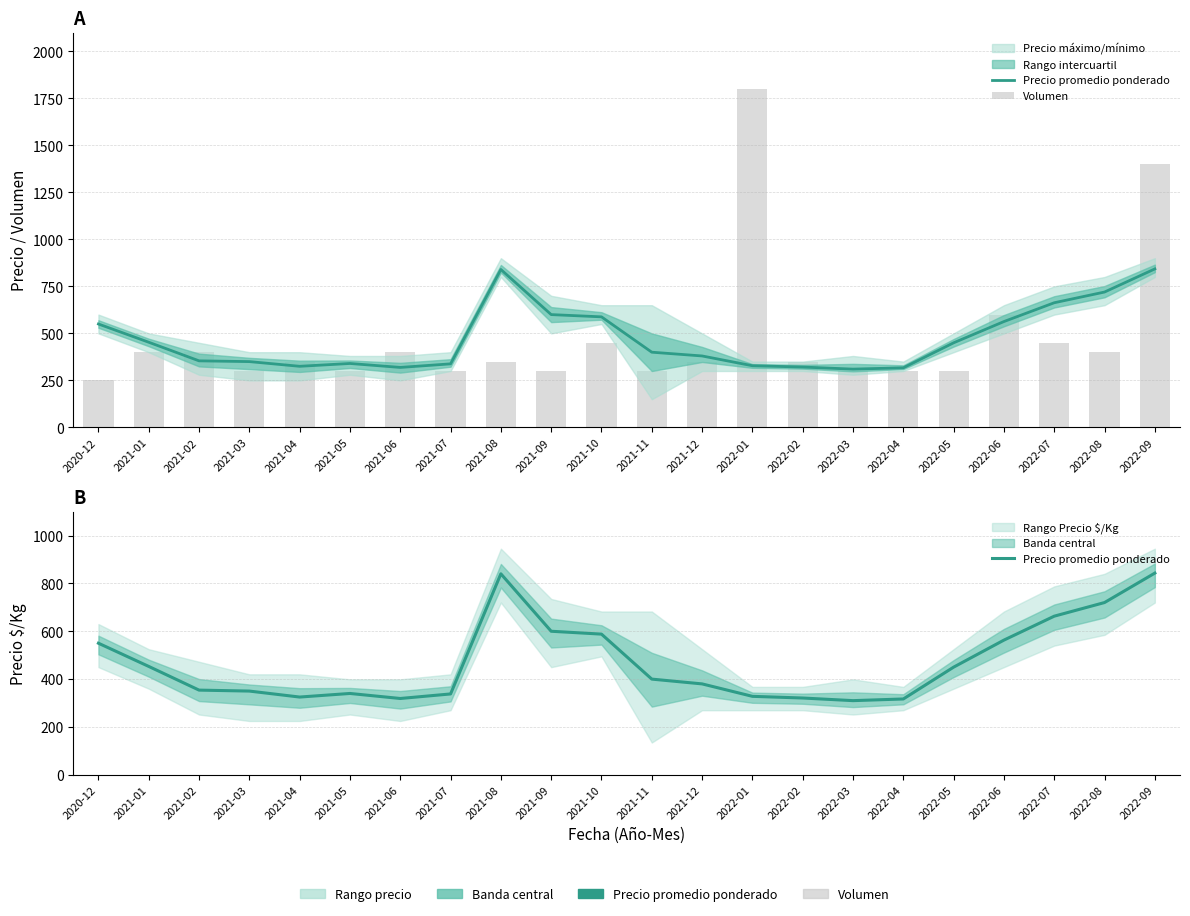

What is the total value across all series at 2022-01?

2128